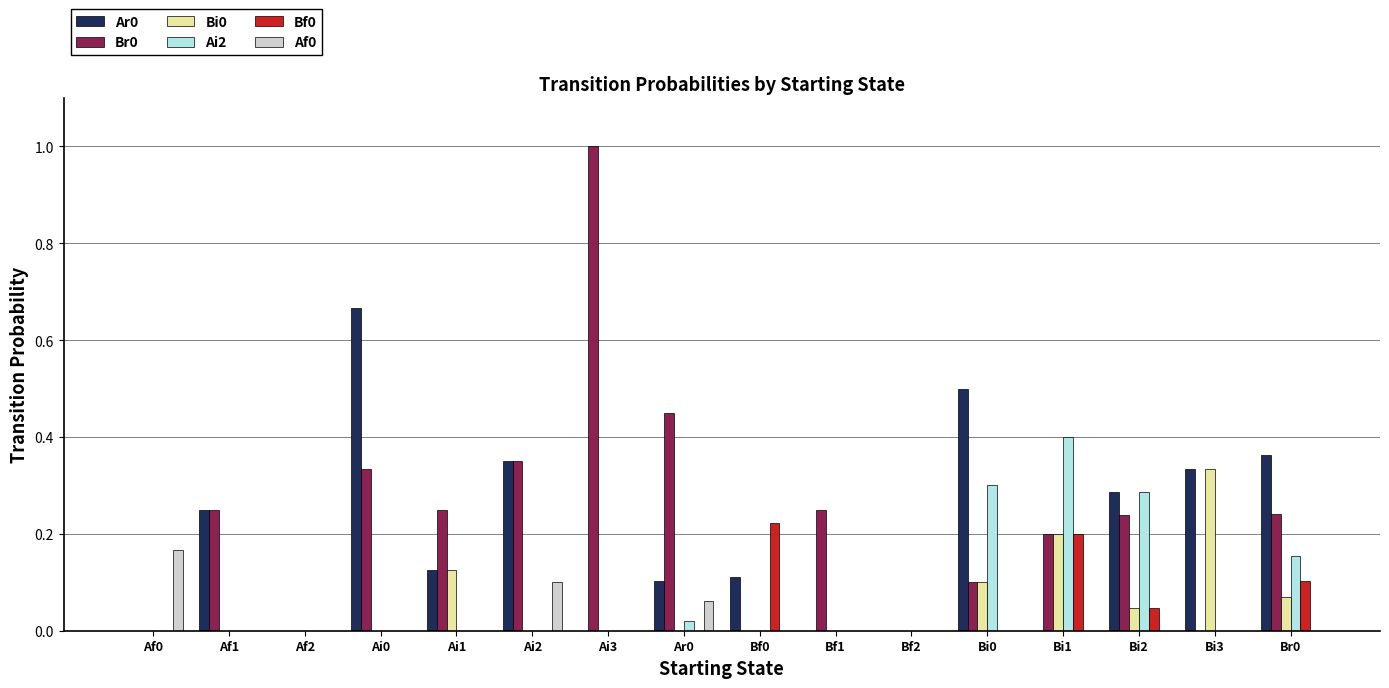

How many categories are shown in the chart?

16